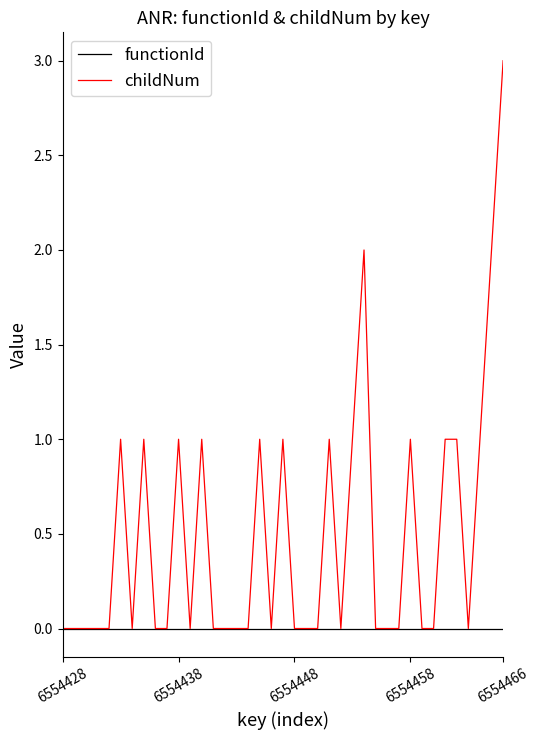

Which series has the largest range (max minus min)?

childNum